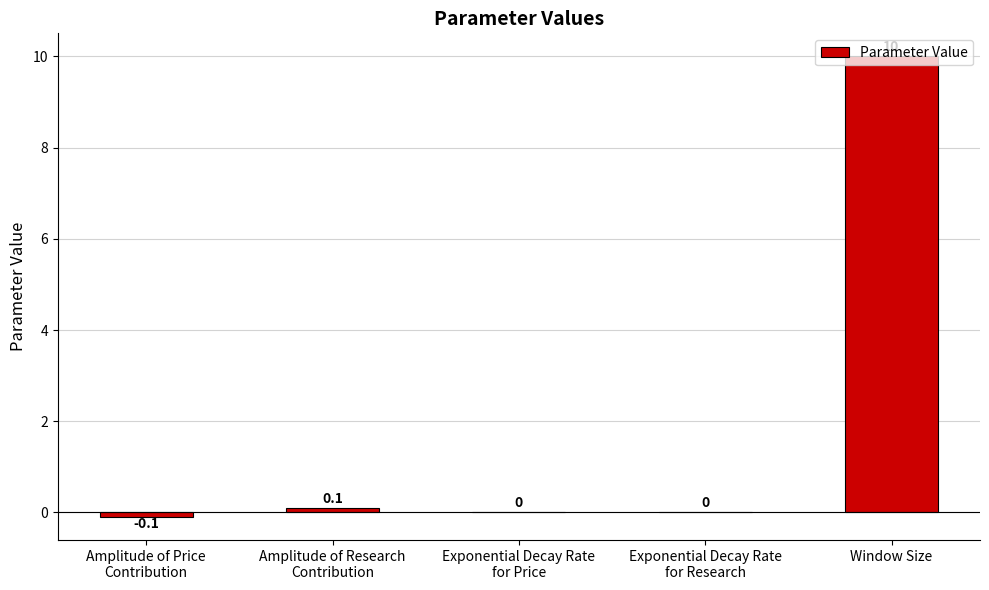

What is the sum of the values at Exponential Decay Rate
for Price and Amplitude of Price
Contribution?

-0.1